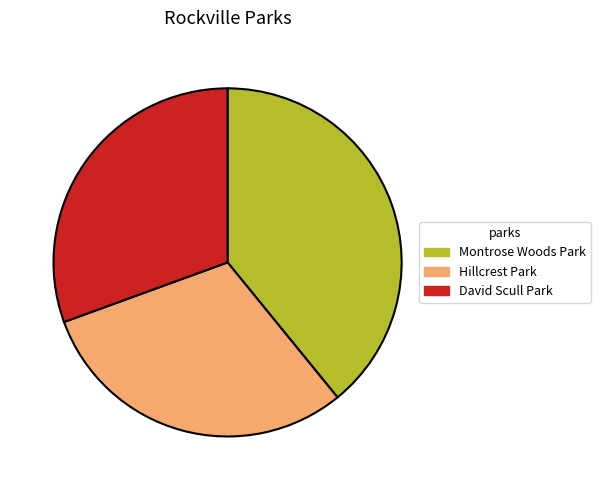

Is the sum of Hillcrest Park and David Scull Park greater than half?

Yes